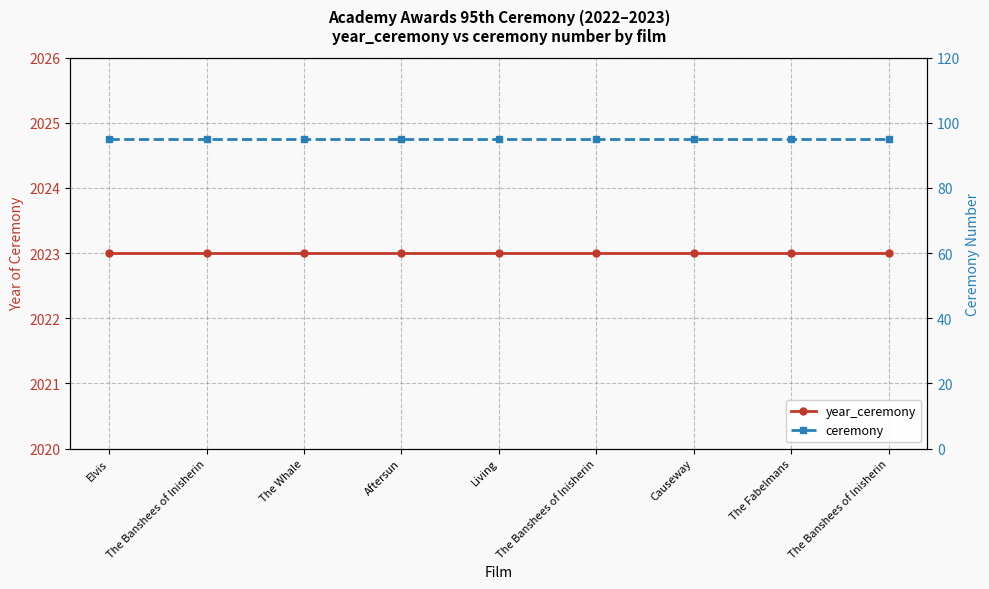

The value of ceremony at The Banshees of Inisherin is 171. True or false?

False